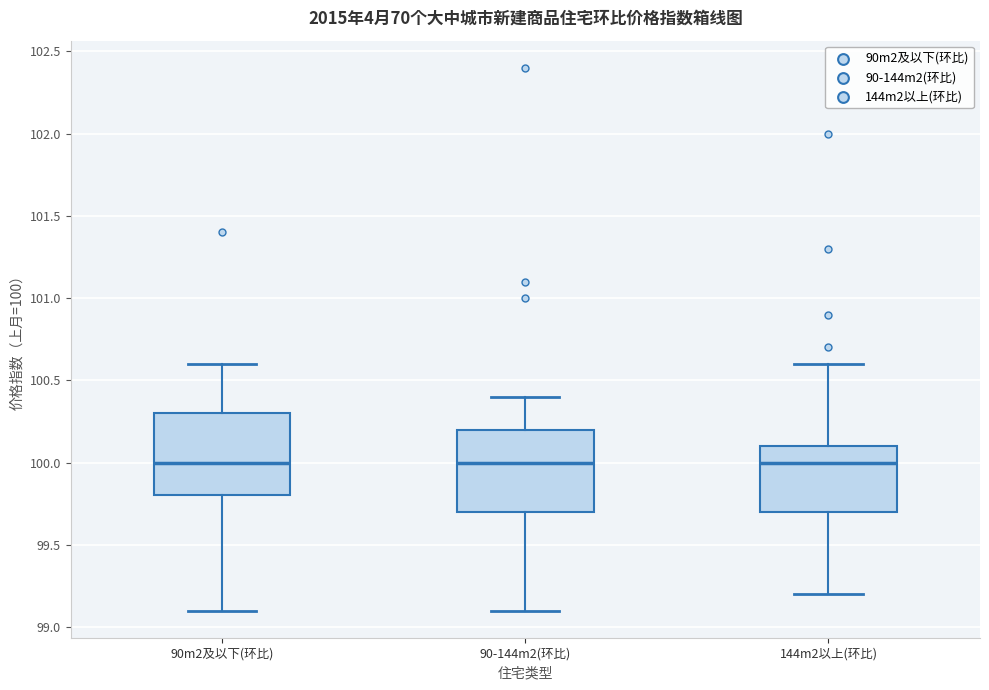

Where is the lower edge of the box for 90m2及以下(环比) on the y-axis? The values are not printed on the chart, so give them approximately, as read against the axis.

99.8